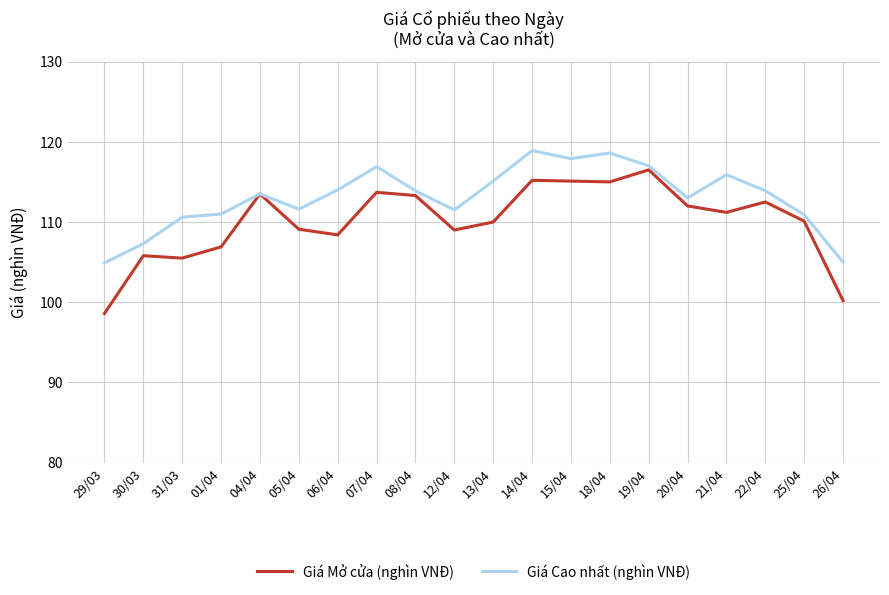

Does the chart display data point markers on the line(s)?

No